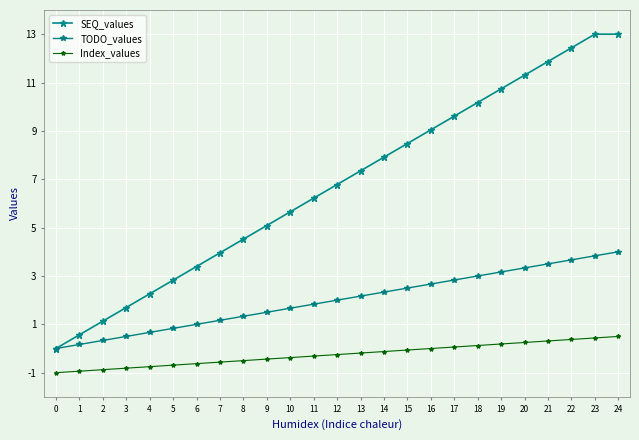

What is the maximum value for SEQ_values?

13.0